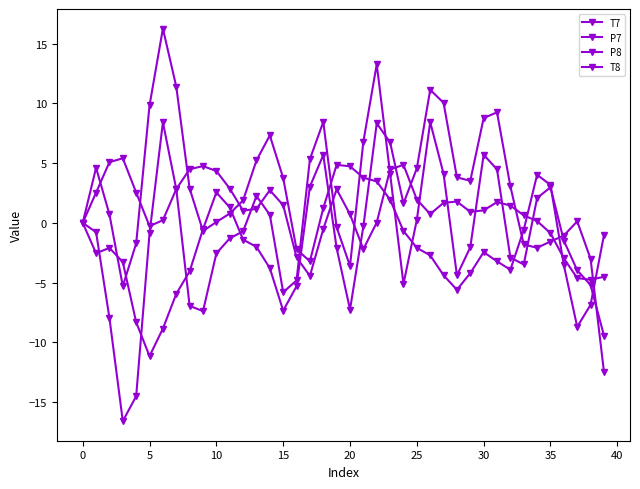

Is this an area chart (filled region under the line)?

No